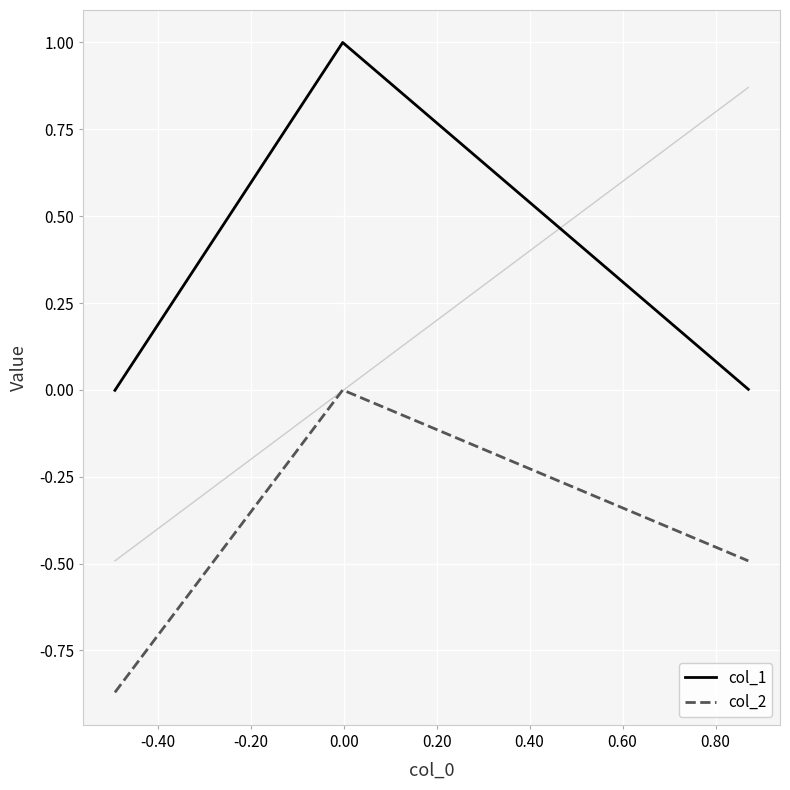

Which series has the largest total across all categories?

col_1